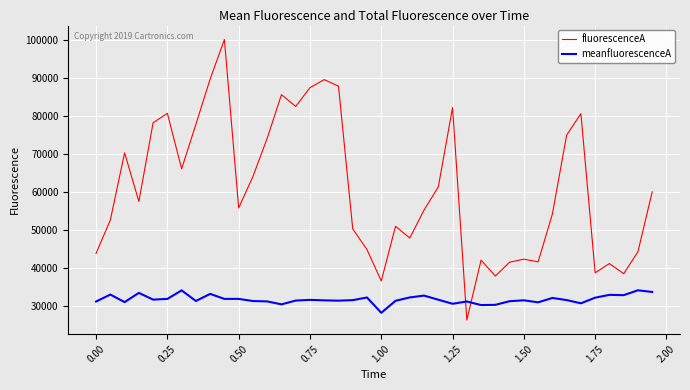

True or false: fluorescenceA and meanfluorescenceA cross at least once.

True